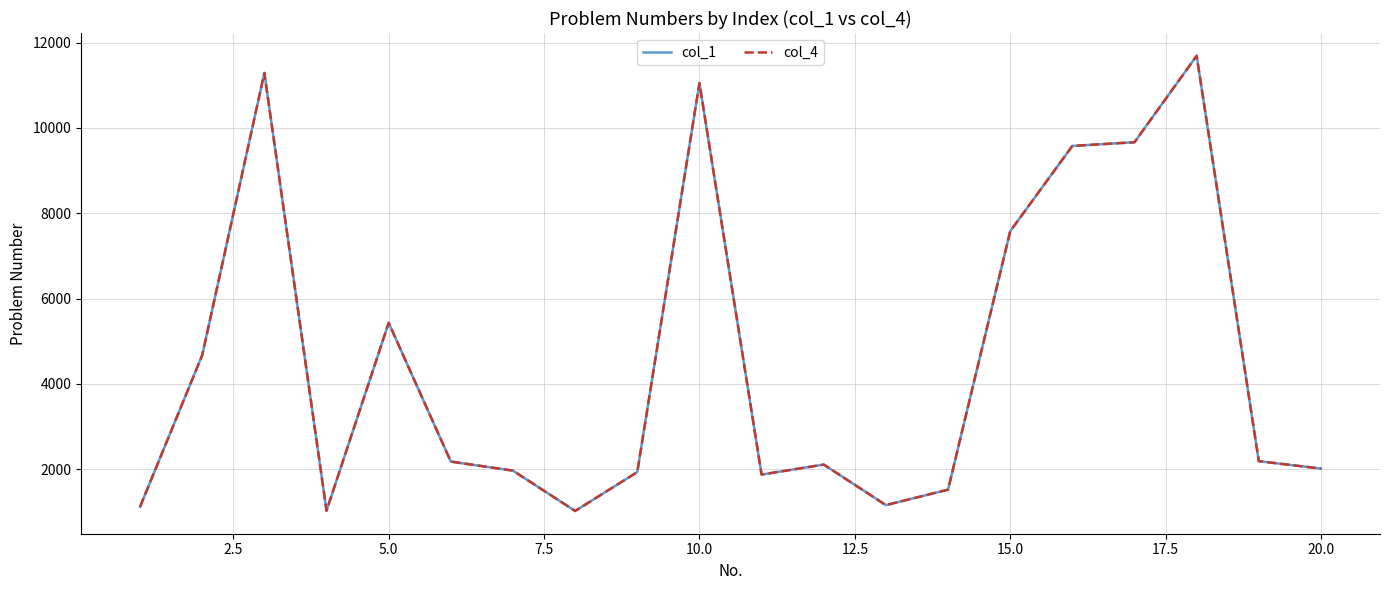

Does the chart have visible grid lines?

Yes